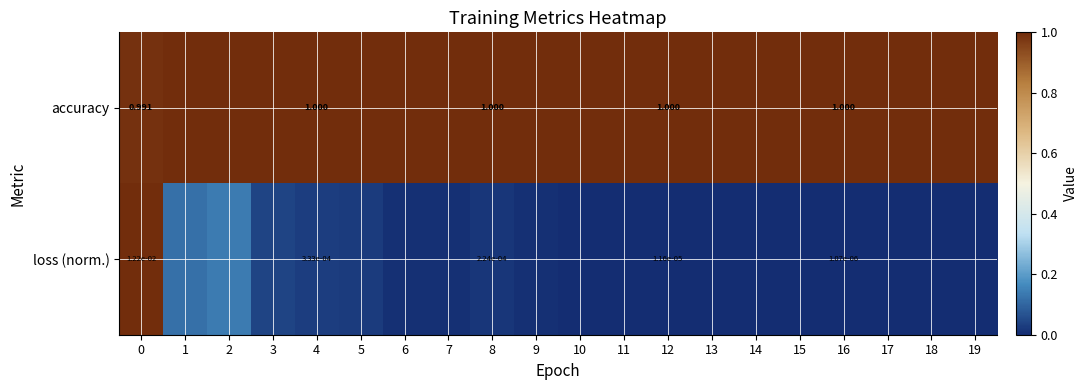

At 12, list the series in order from largest to smallest.

accuracy, loss (norm.)